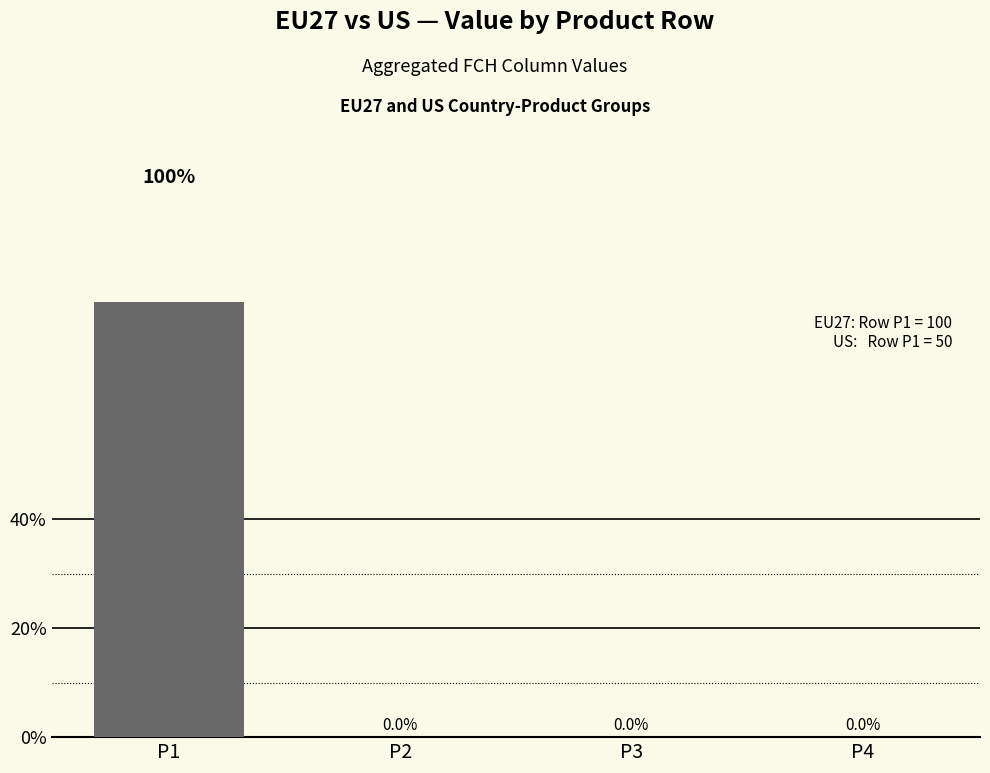

What is the sum of the values at P1 and P3?

100